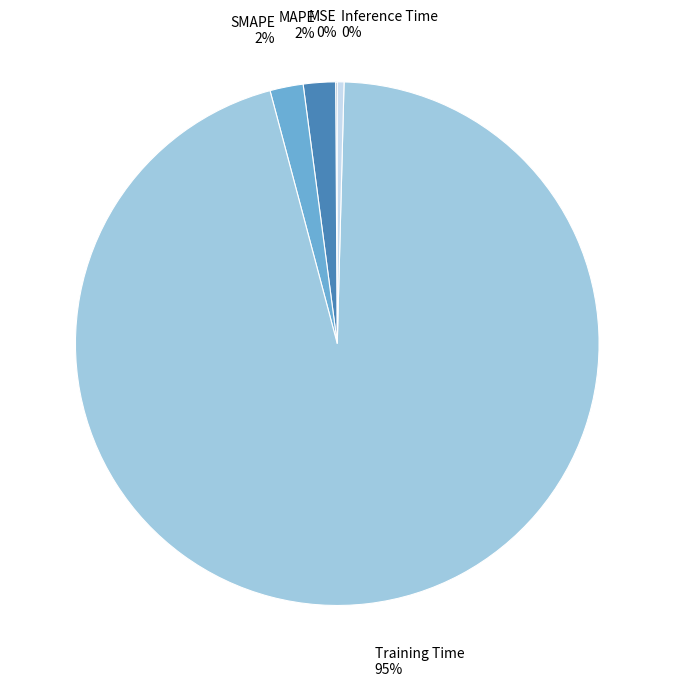

The Inference Time 0% slice represents 7% of the pie. True or false?

False